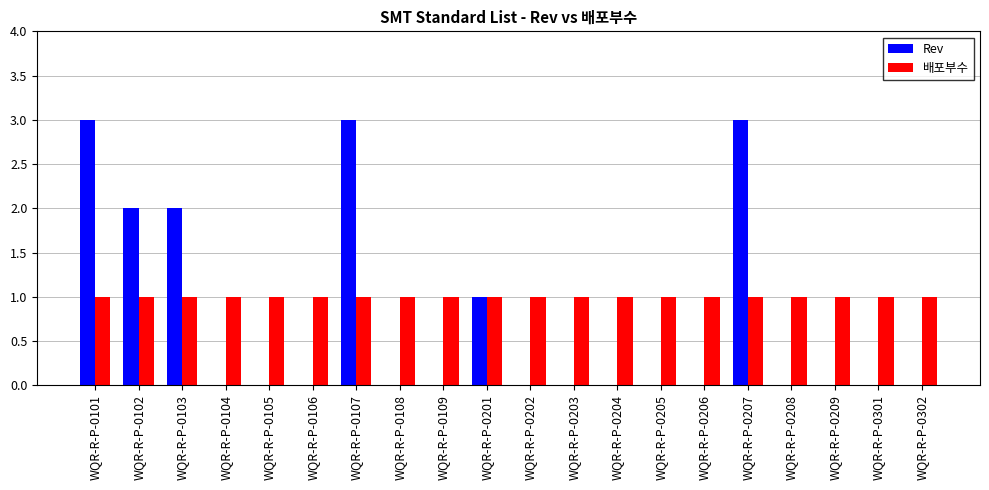

Which series changed the most between WQR-R-P-0102 and WQR-R-P-0206?

Rev